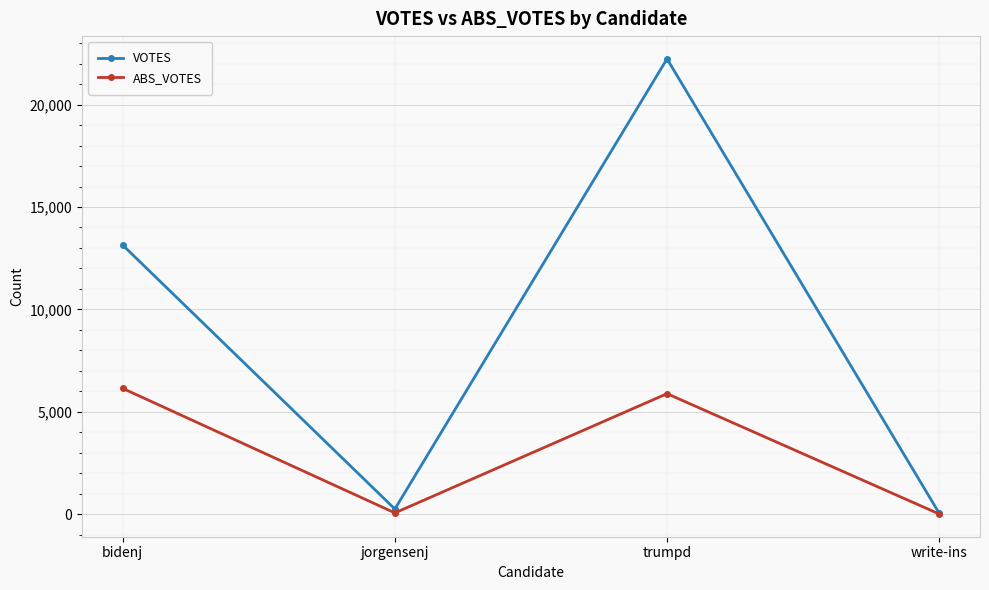

What is the difference between the maximum and minimum values in the ABS_VOTES series?

6132